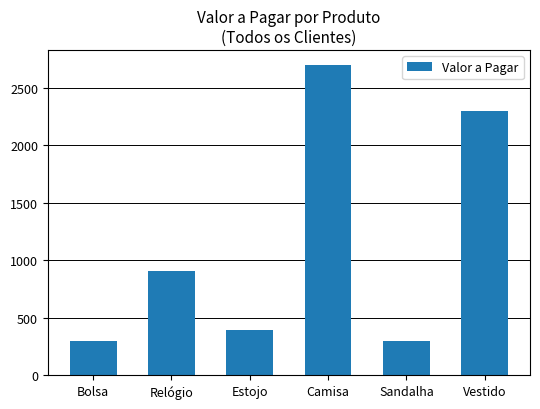

What is the minimum value shown in the chart?

300